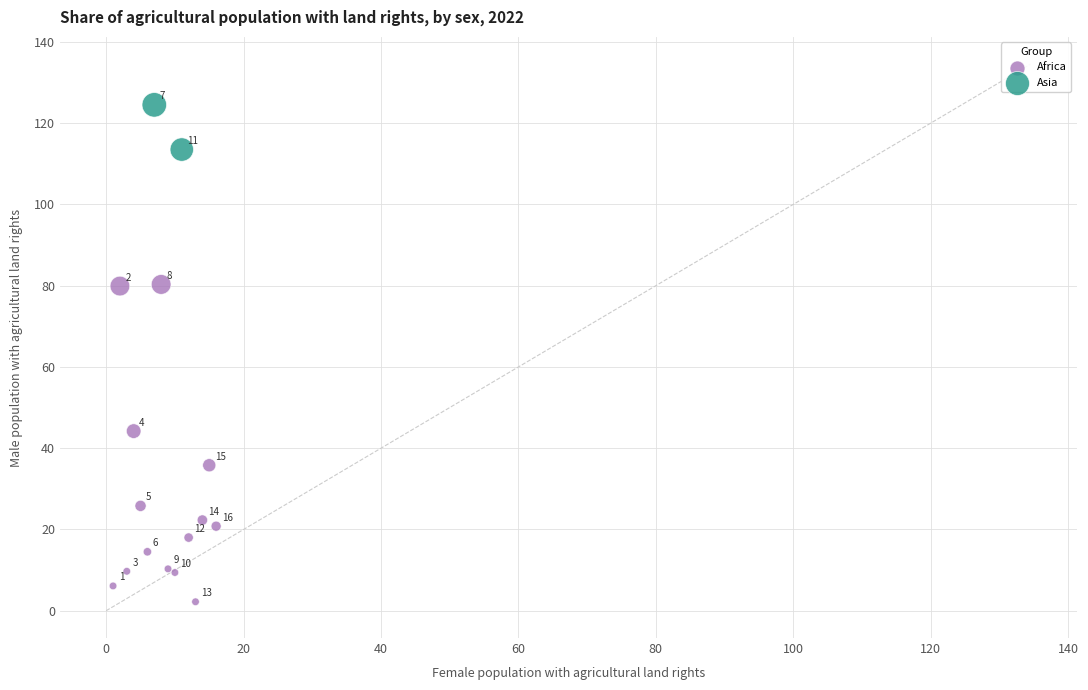

Which series reaches the maximum Y coordinate?

Asia